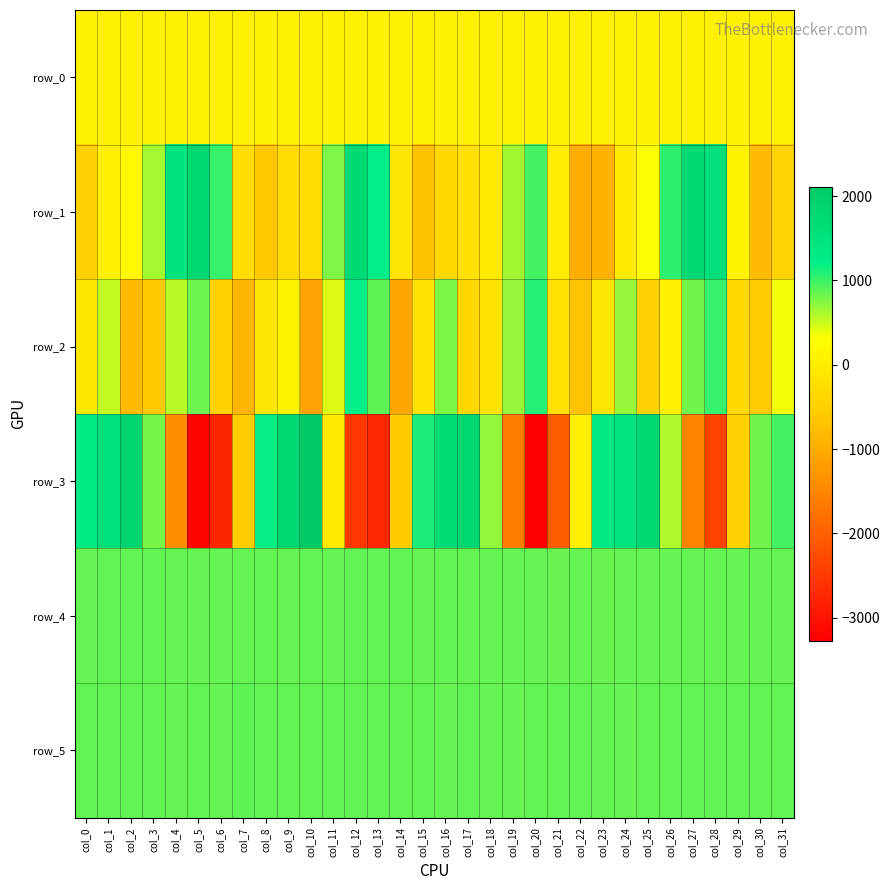

Reading right to left, extract all data points from this chart.

row_0: col_31=92.1	col_30=92.0	col_29=92.0	col_28=92.0	col_27=91.9	col_26=91.8	col_25=91.8	col_24=91.8	col_23=91.7	col_22=91.6	col_21=91.6	col_20=91.6	col_19=91.5	col_18=91.5	col_17=91.4	col_16=91.4	col_15=91.3	col_14=91.3	col_13=91.2	col_12=91.2	col_11=91.1	col_10=91.1	col_9=91.0	col_8=91.0	col_7=90.9	col_6=90.8	col_5=90.8	col_4=90.8	col_3=90.7	col_2=90.6	col_1=90.6	col_0=90.6
row_1: col_31=-447.0	col_30=-789.0	col_29=109.0	col_28=1584.0	col_27=1745.0	col_26=1055.0	col_25=331.0	col_24=-49.0	col_23=-905.0	col_22=-968.0	col_21=-13.0	col_20=974.0	col_19=643.0	col_18=-25.0	col_17=-225.0	col_16=-351.0	col_15=-726.0	col_14=-138.0	col_13=1229.0	col_12=1732.0	col_11=775.0	col_10=-273.0	col_9=-303.0	col_8=-624.0	col_7=-280.0	col_6=1024.0	col_5=1815.0	col_4=1497.0	col_3=630.0	col_2=191.0	col_1=56.0	col_0=-500.0
row_2: col_31=359.0	col_30=-610.0	col_29=-346.0	col_28=1023.0	col_27=817.0	col_26=72.0	col_25=-489.0	col_24=687.0	col_23=-129.0	col_22=-705.0	col_21=-213.0	col_20=1084.0	col_19=690.0	col_18=-165.0	col_17=-385.0	col_16=784.0	col_15=-182.0	col_14=-1079.0	col_13=874.0	col_12=1203.0	col_11=436.0	col_10=-1112.0	col_9=131.0	col_8=-118.0	col_7=-865.0	col_6=-474.0	col_5=835.0	col_4=567.0	col_3=-626.0	col_2=-814.0	col_1=531.0	col_0=-103.0
row_3: col_31=971.0	col_30=812.0	col_29=-496.0	col_28=-2373.0	col_27=-1521.0	col_26=595.0	col_25=1734.0	col_24=1431.0	col_23=1346.0	col_22=29.0	col_21=-2028.0	col_20=-3274.0	col_19=-1615.0	col_18=698.0	col_17=1785.0	col_16=1629.0	col_15=1113.0	col_14=-578.0	col_13=-2754.0	col_12=-2521.0	col_11=-40.0	col_10=2111.0	col_9=1799.0	col_8=1187.0	col_7=-555.0	col_6=-2779.0	col_5=-3194.0	col_4=-1403.0	col_3=796.0	col_2=1818.0	col_1=1555.0	col_0=1296.0
row_4: col_31=853.0	col_30=858.0	col_29=856.0	col_28=856.0	col_27=855.0	col_26=849.0	col_25=850.0	col_24=853.0	col_23=848.0	col_22=852.0	col_21=847.0	col_20=853.0	col_19=851.0	col_18=858.0	col_17=855.0	col_16=861.0	col_15=855.0	col_14=862.0	col_13=860.0	col_12=860.0	col_11=859.0	col_10=860.0	col_9=859.0	col_8=861.0	col_7=856.0	col_6=859.0	col_5=856.0	col_4=853.0	col_3=862.0	col_2=863.0	col_1=862.0	col_0=859.0
row_5: col_31=863.0	col_30=862.0	col_29=861.0	col_28=862.0	col_27=862.0	col_26=865.0	col_25=862.0	col_24=856.0	col_23=857.0	col_22=862.0	col_21=861.0	col_20=860.0	col_19=858.0	col_18=859.0	col_17=861.0	col_16=858.0	col_15=860.0	col_14=864.0	col_13=863.0	col_12=863.0	col_11=864.0	col_10=863.0	col_9=860.0	col_8=864.0	col_7=871.0	col_6=858.0	col_5=860.0	col_4=859.0	col_3=860.0	col_2=862.0	col_1=865.0	col_0=864.0